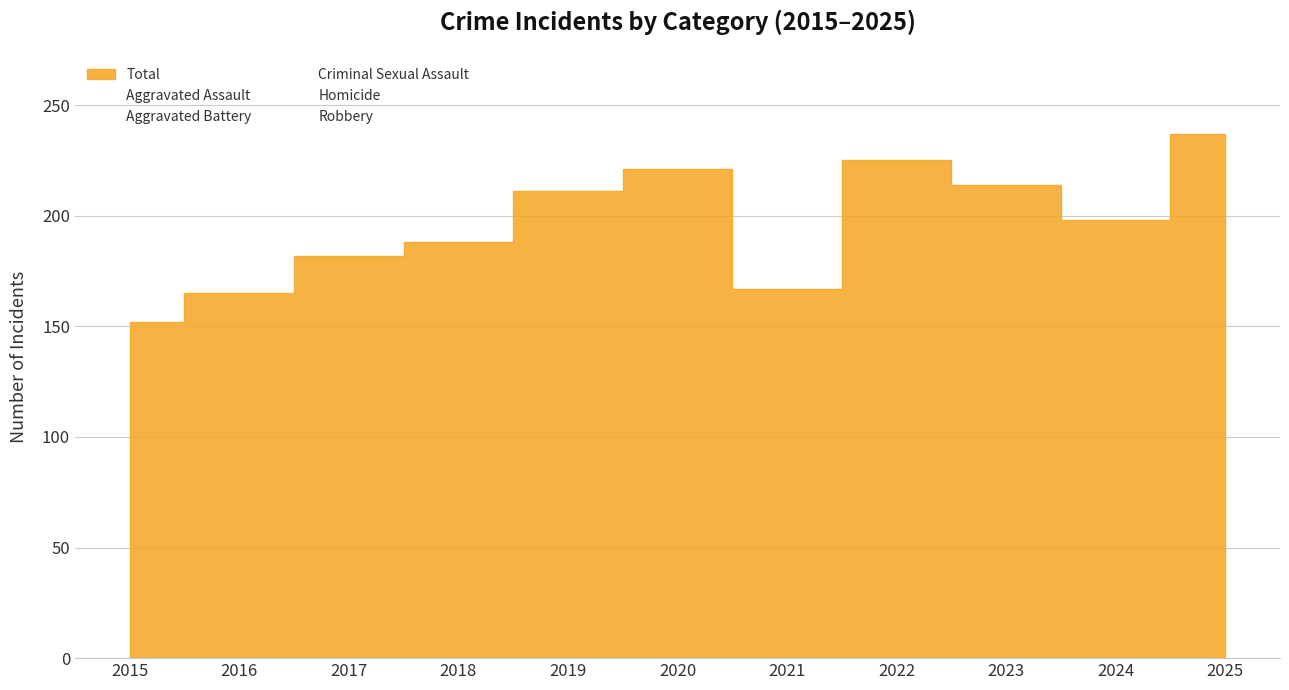

What value does the Aggravated Battery series have at 2024, to the nearest 5?

50